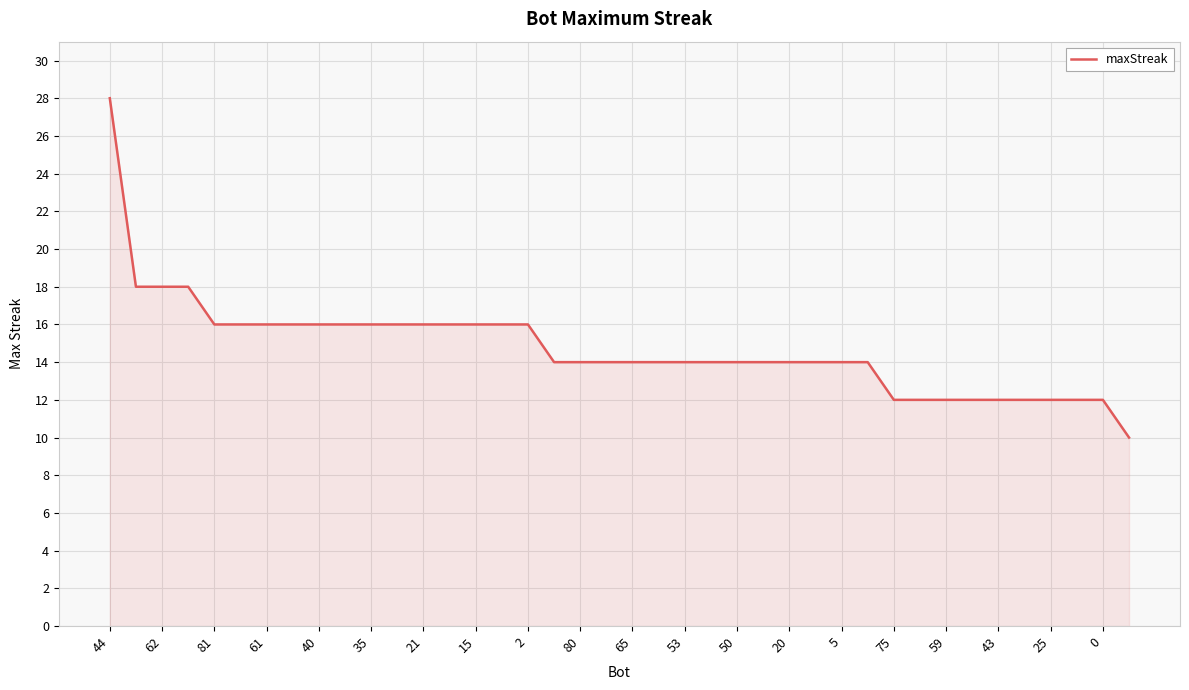

What is the difference between the maximum and minimum values?

18